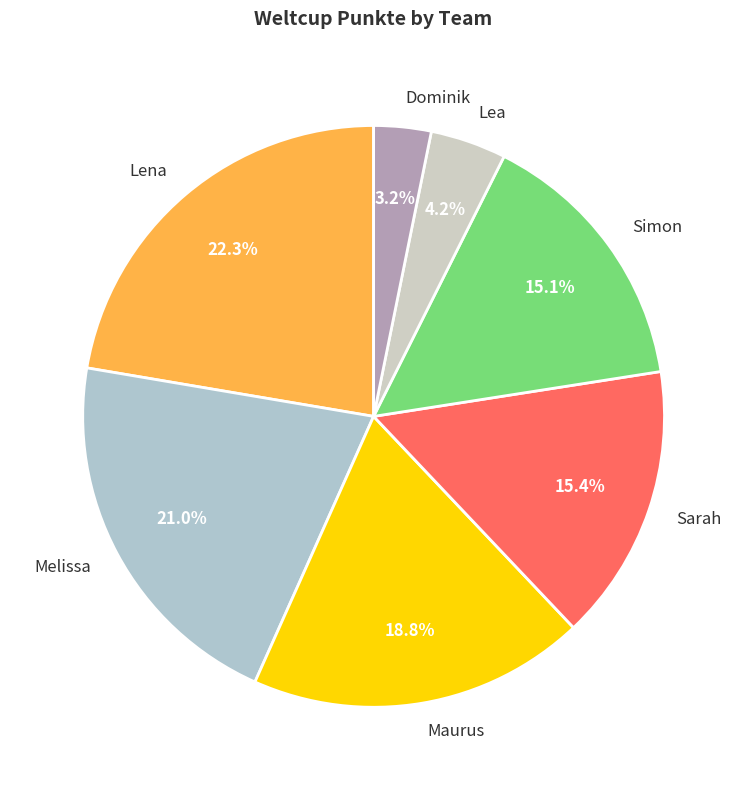

The Sarah slice represents 3% of the pie. True or false?

False